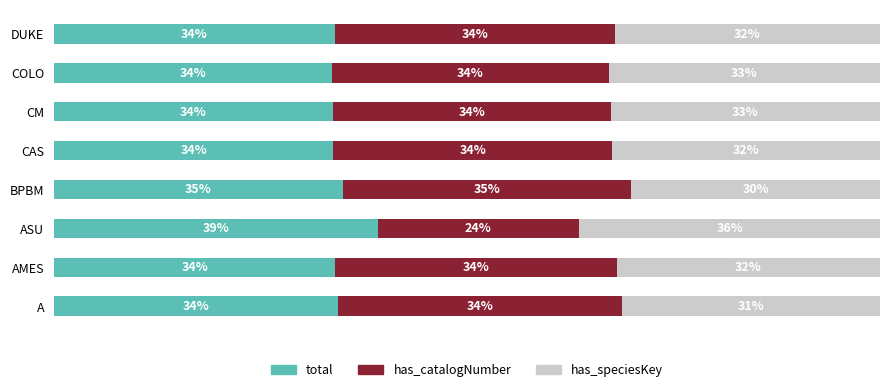

Which series has the largest total across all categories?

total